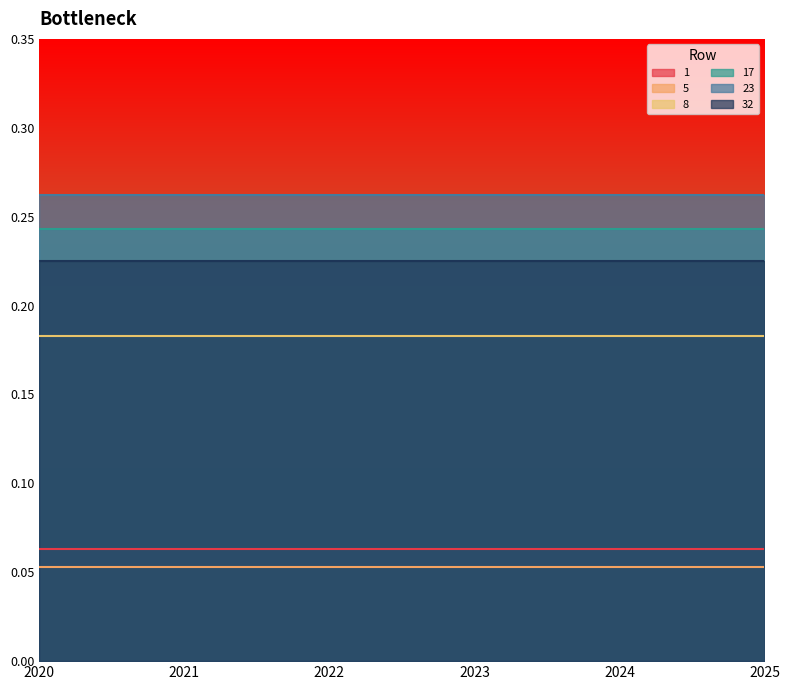

Between 2022 and 2025, which is larger?

2022